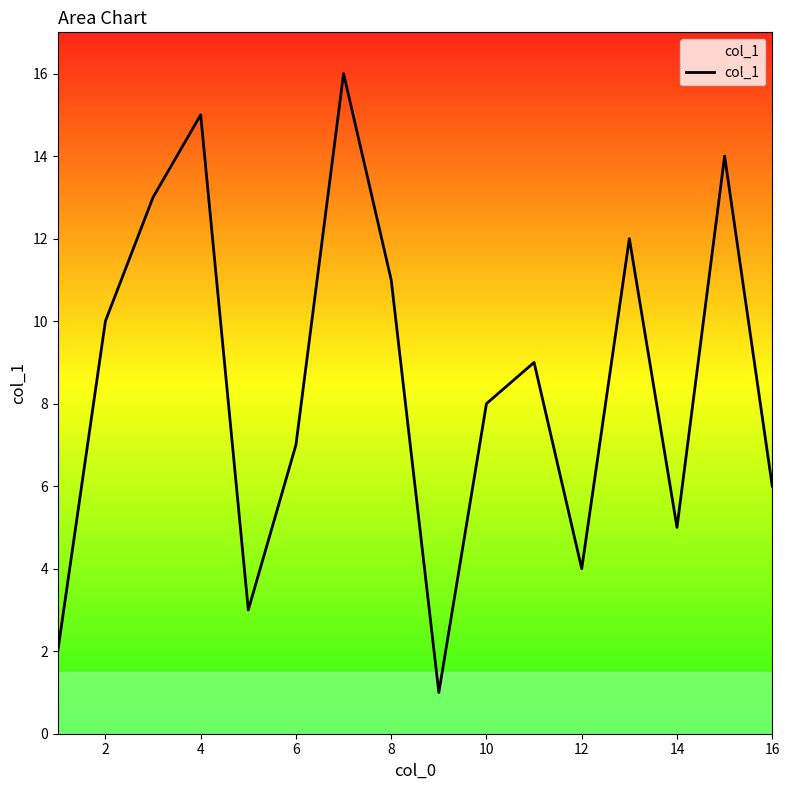

What is the difference between the maximum and minimum values?

15